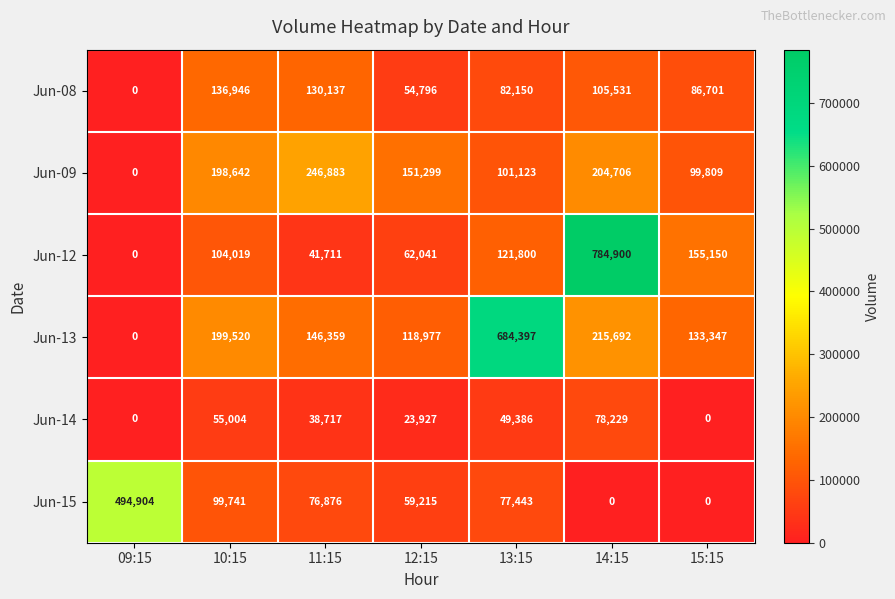

The value of Jun-09 at 14:15 is 204706. True or false?

True